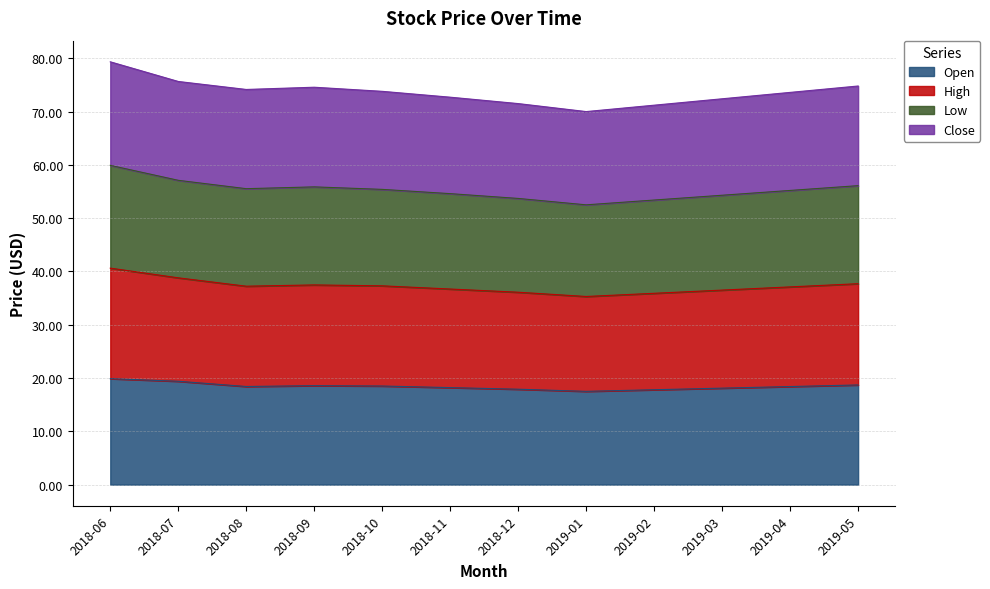

True or false: Open has a value of 18.4 at 2019-04.

True